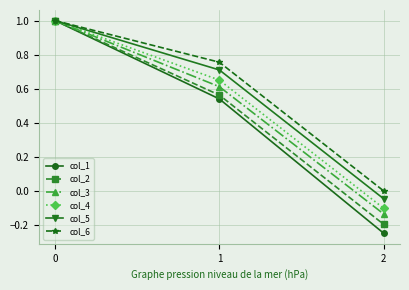

How many values in the col_5 series are below 0?

1